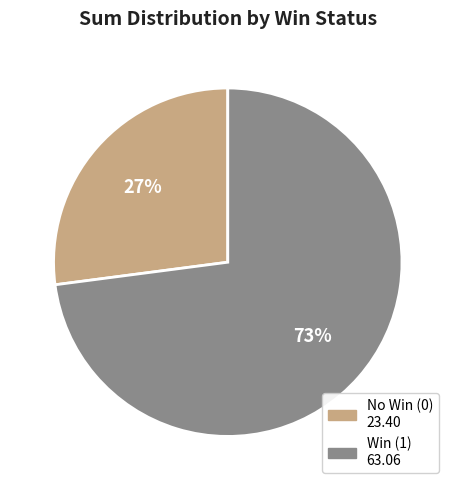

To the nearest percent, what is the average slice percentage?

50%